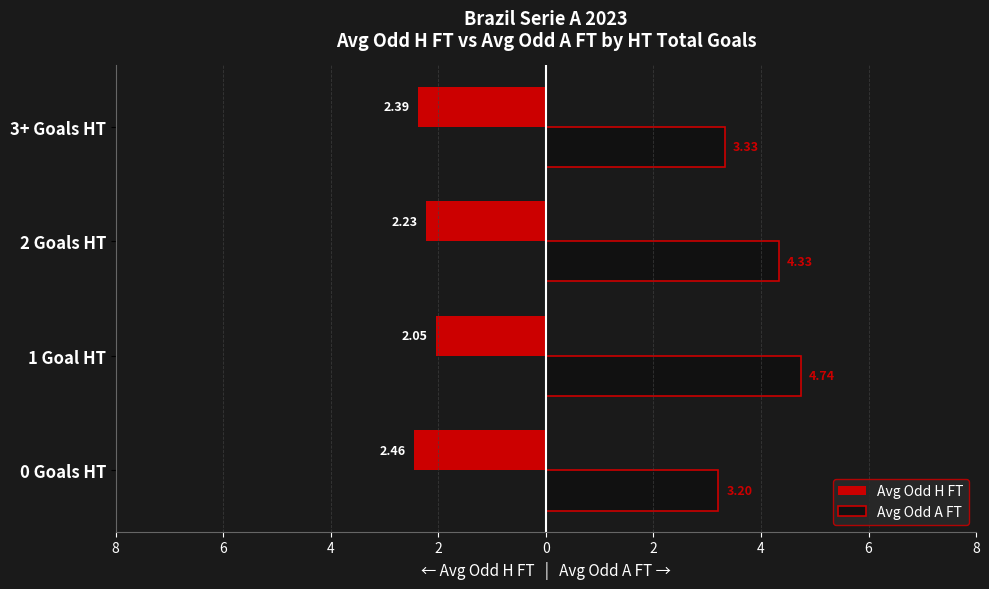

What are all the series names shown in the legend?

Avg Odd H FT, Avg Odd A FT